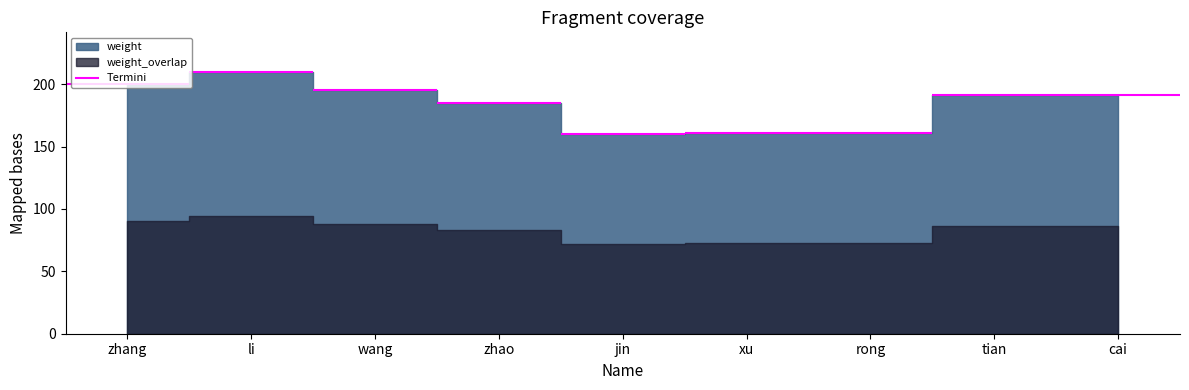

What is the ratio of the value at xu to the value at wang?

0.8